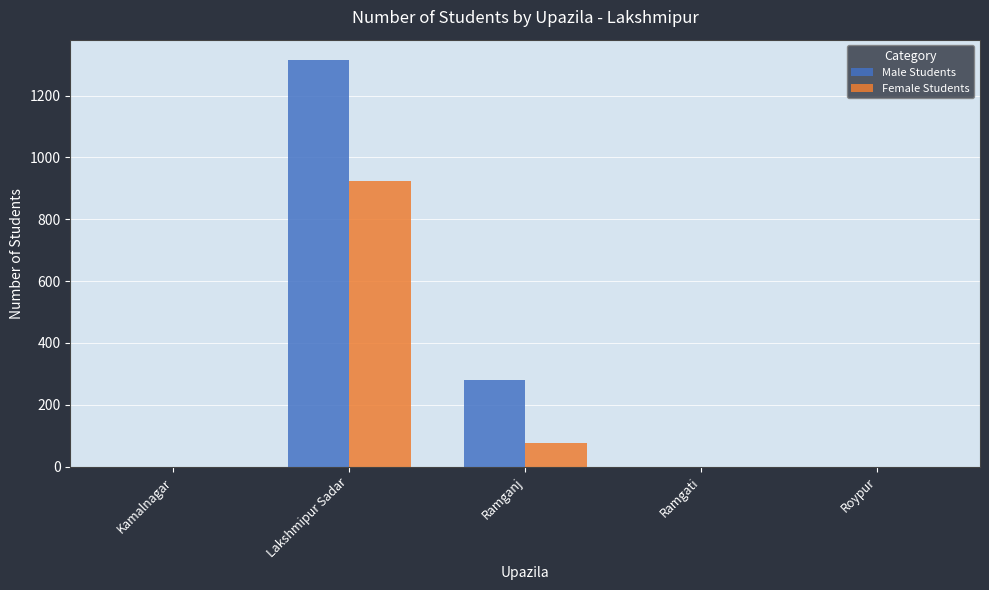

Which label corresponds to the largest value in the chart?

Lakshmipur Sadar